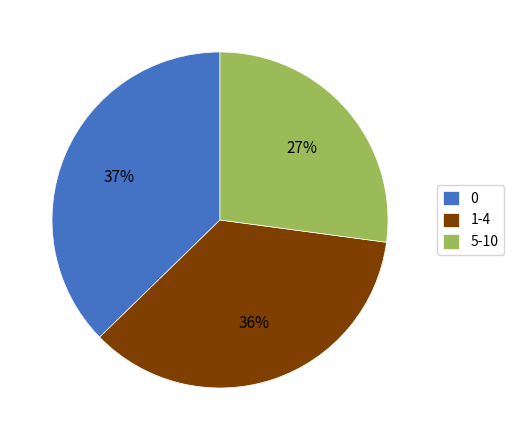

Rank the categories by value from highest to lowest.

0, 1-4, 5-10